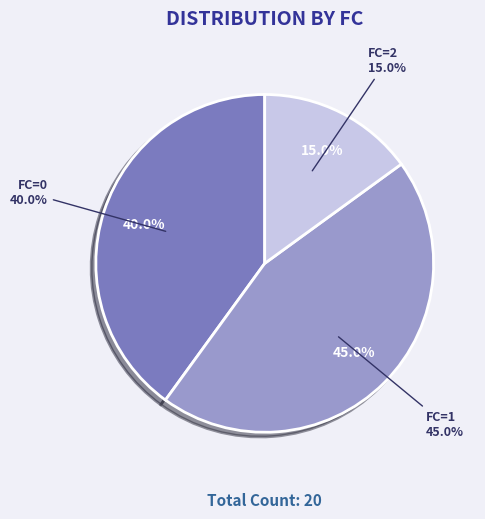

The FC=0 slice represents 40% of the pie. True or false?

True